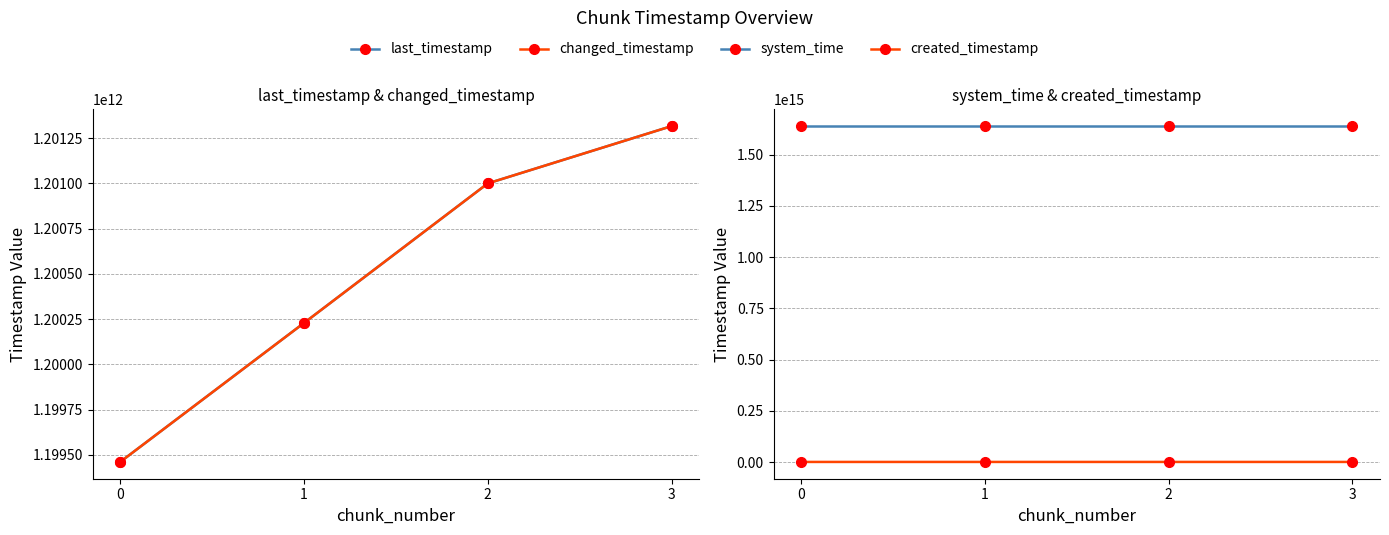

Reading left to right, transcribe all the data shown in this chart.

last_timestamp: 0=1199460974224	1=1200229032826	2=1201000369451	3=1201317072468
changed_timestamp: 0=1199460974224	1=1200229032826	2=1201000369451	3=1201317072468
system_time: 0=1638658059402289	1=1638658067701764	2=1638658080552499	3=1638658093359231
created_timestamp: 0=1198908782736	1=1199491111025	2=1200262743704	3=1201030846417